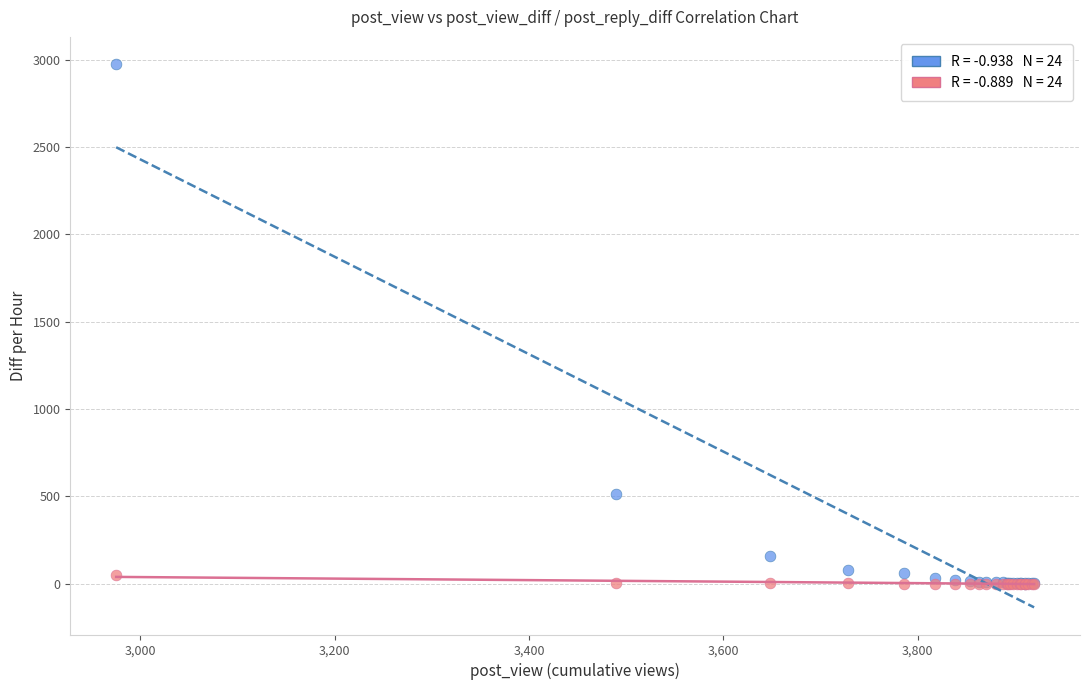

Across all series, what Y value is closest to 1487?

515